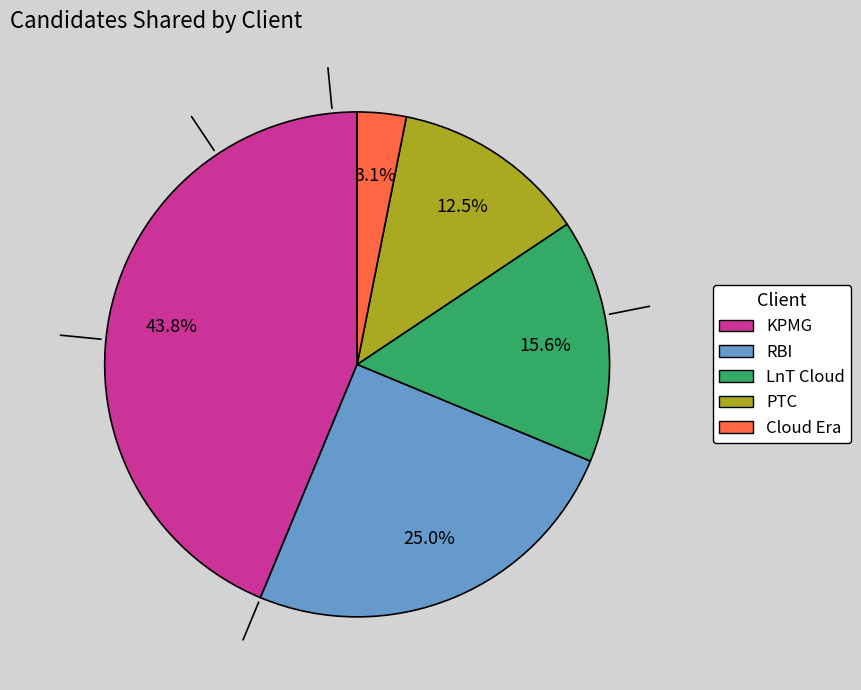

Which has a higher value, RBI or PTC?

RBI